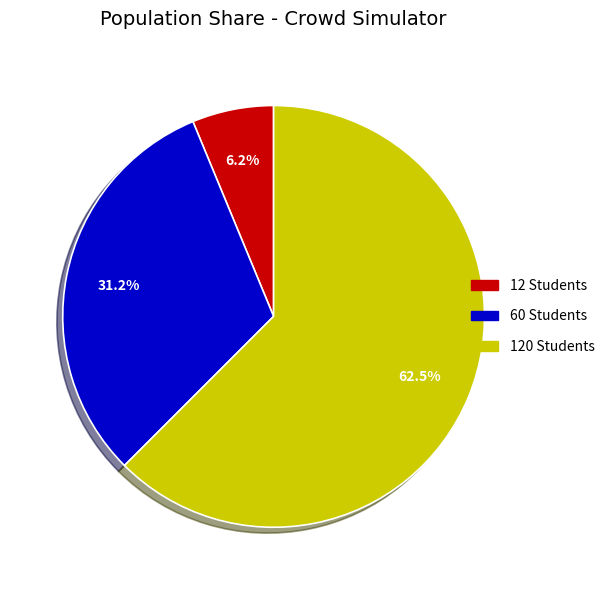

Is there any slice that represents more than half of the pie?

Yes